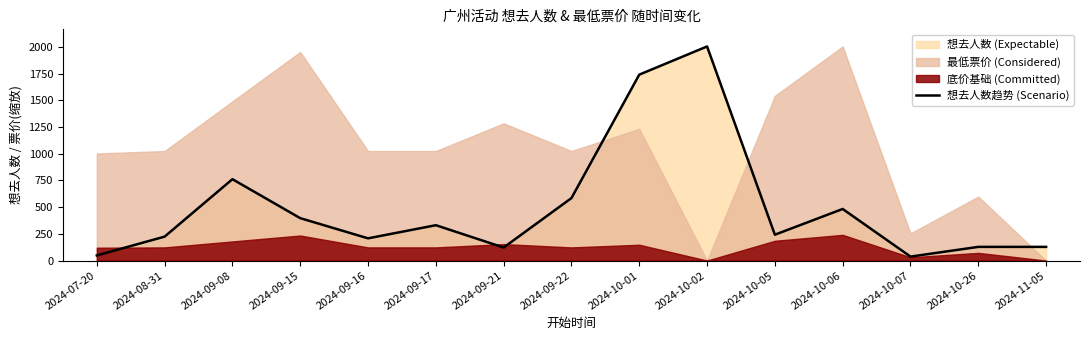

The value at 2024-09-21 is 122. True or false?

True